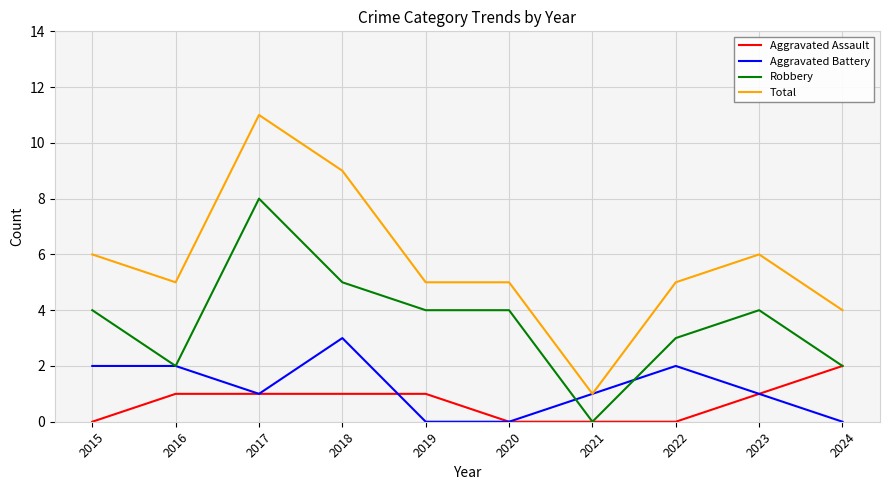

True or false: Robbery and Total cross at least once.

False